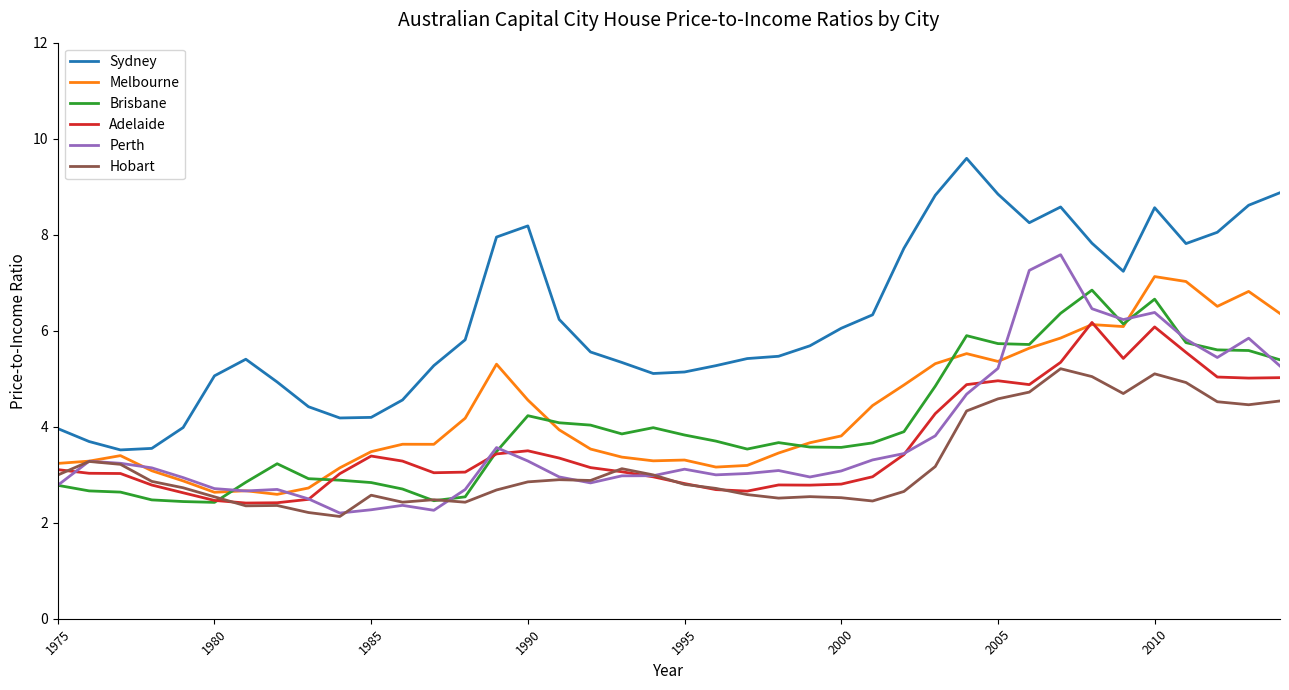

What are all the series names shown in the legend?

Sydney, Melbourne, Brisbane, Adelaide, Perth, Hobart